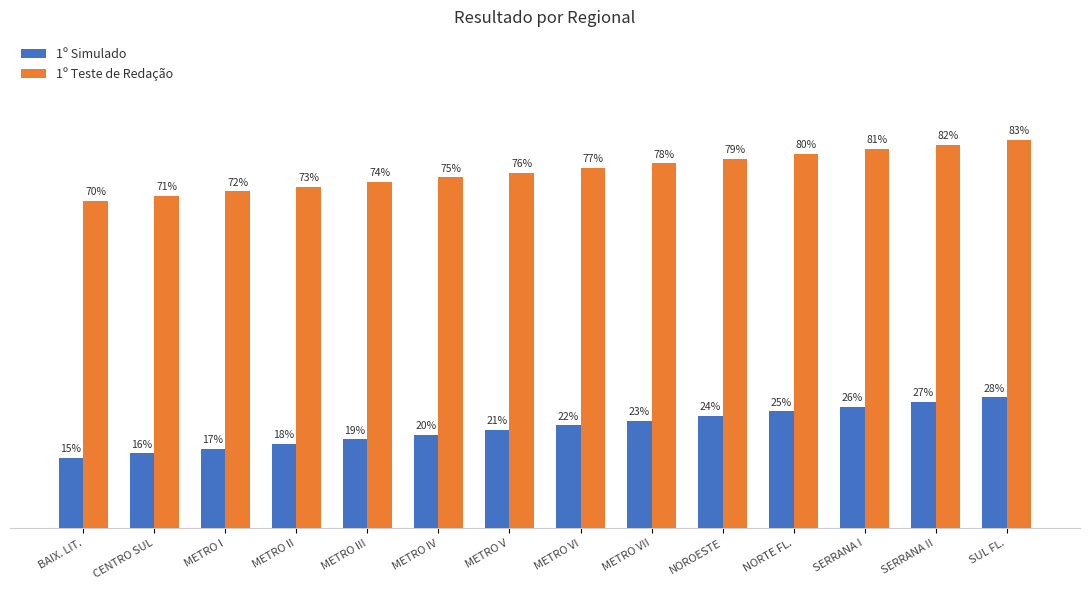

Which series changed the most between METRO II and METRO V?

1º Teste de Redação